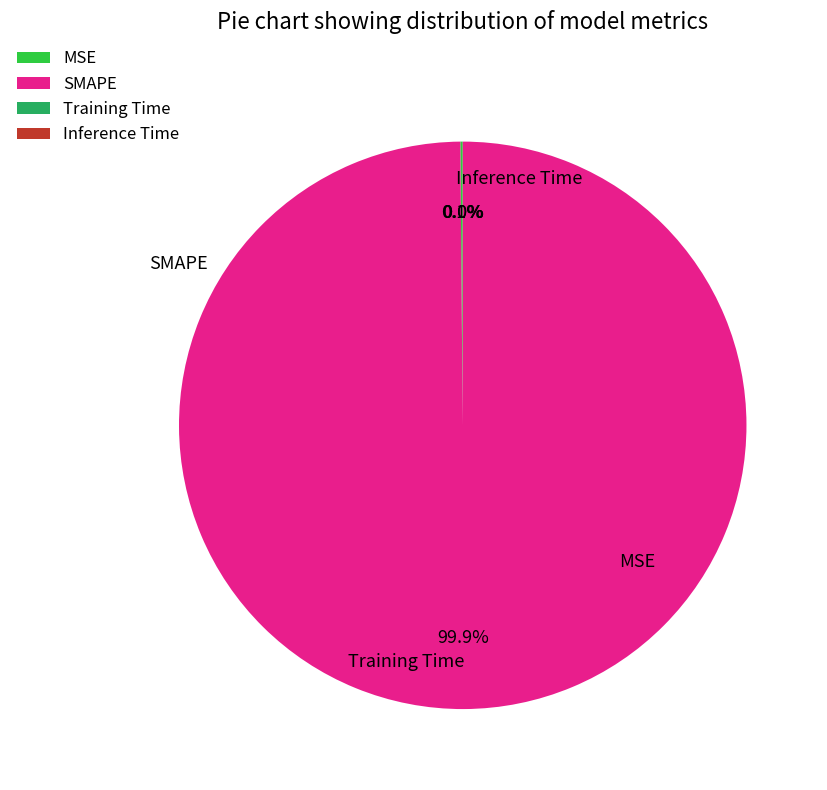

Count the number of slices in the pie.

4